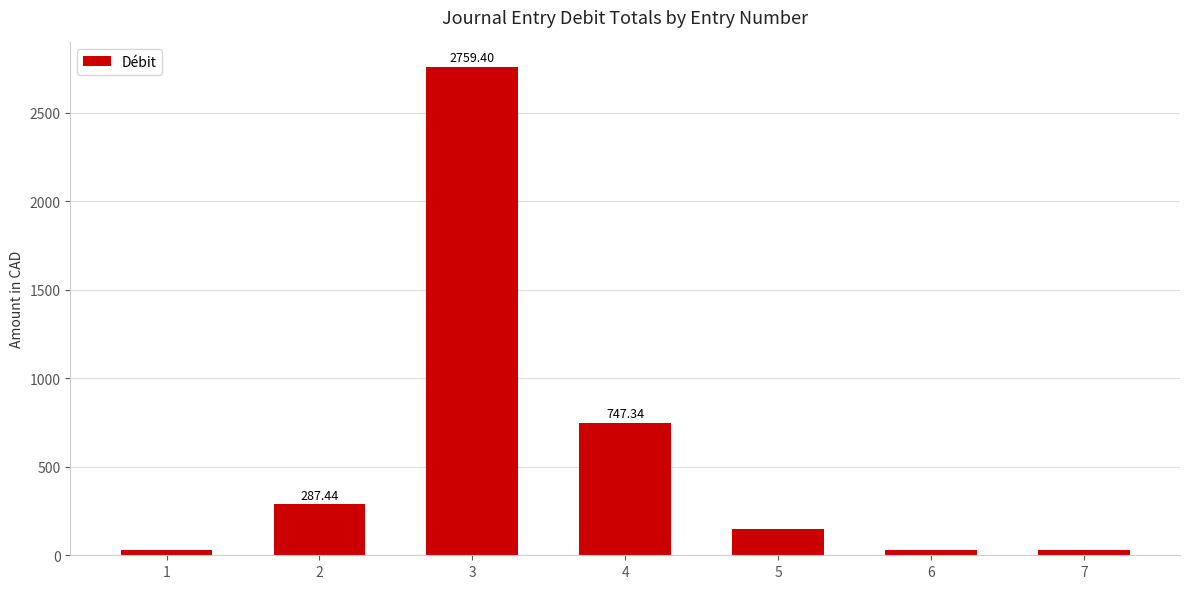

At which label is the value closest to 1394?

4